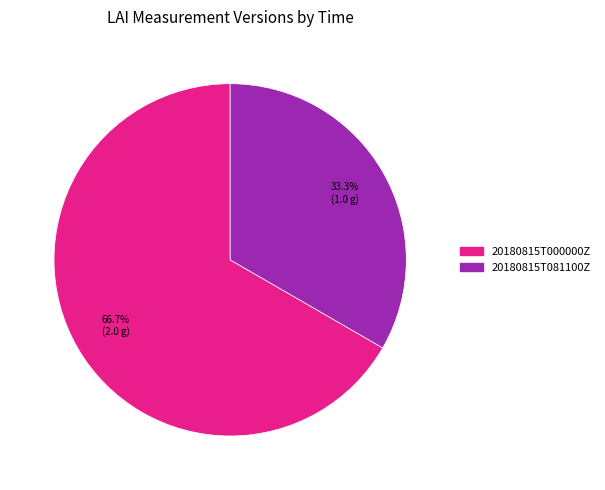

Count the number of slices in the pie.

2